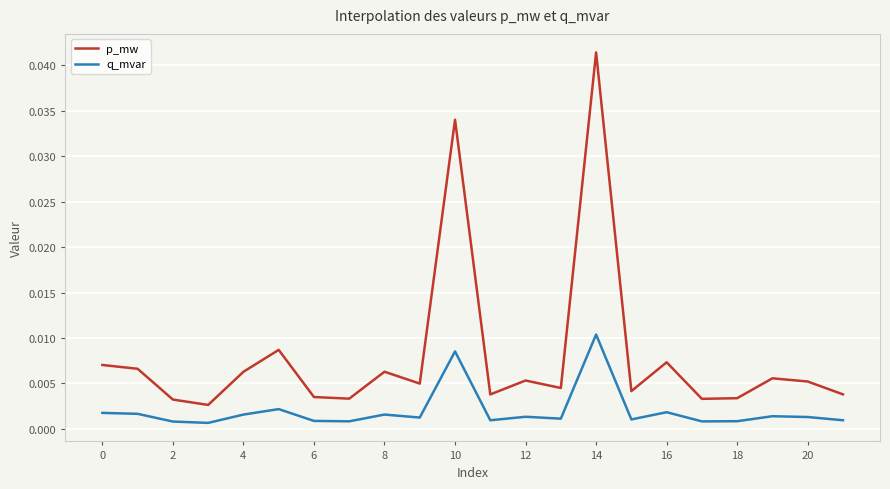

Which series has the largest total across all categories?

p_mw